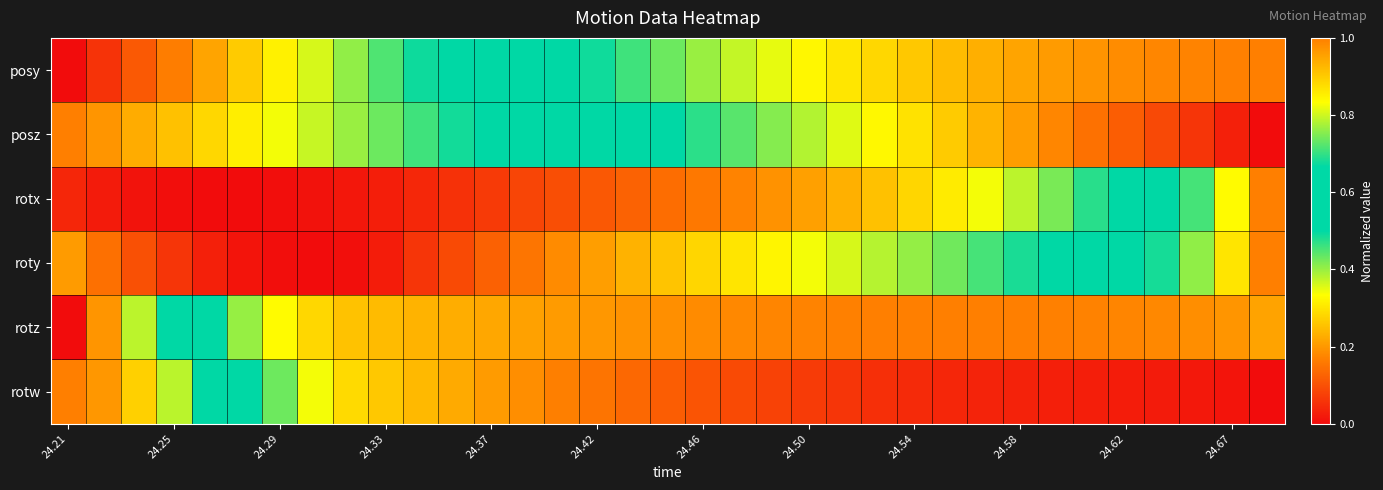

What is the greatest value displayed?

1.0